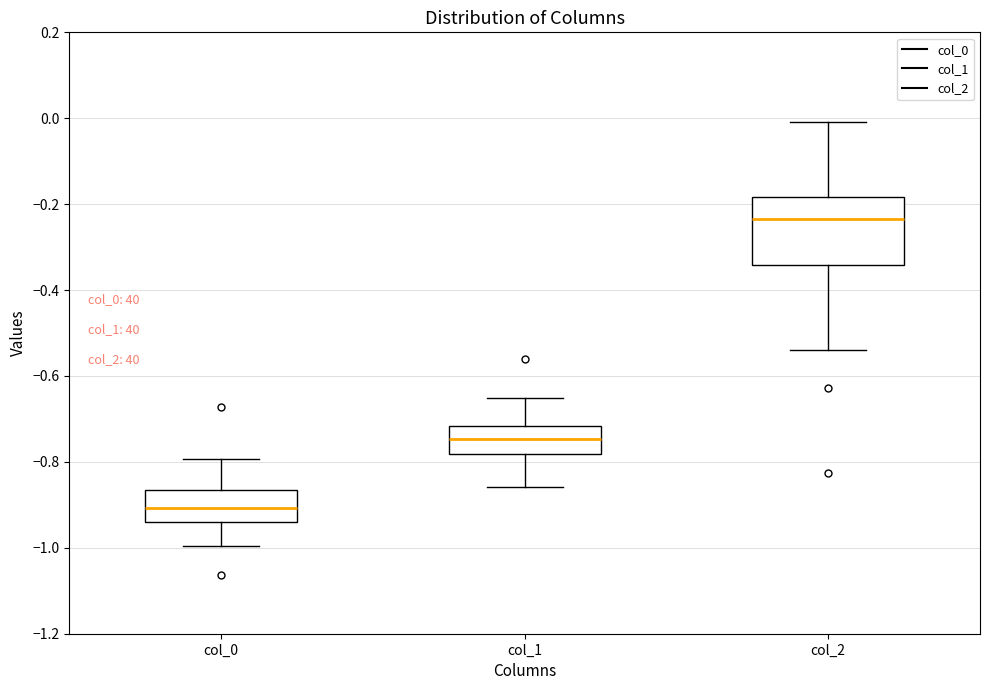

Reading left to right, transcribe this box plot: for each box, give where its median line is, the range the box spans, and where its two whiskers end, as read against the y-axis. The values are not printed on the chart, so give them approximately, as read against the axis.

col_0: median -0.90, box -0.94 to -0.86, whiskers -1.00 to -0.80
col_1: median -0.74, box -0.78 to -0.72, whiskers -0.86 to -0.66
col_2: median -0.24, box -0.34 to -0.18, whiskers -0.54 to 0.00